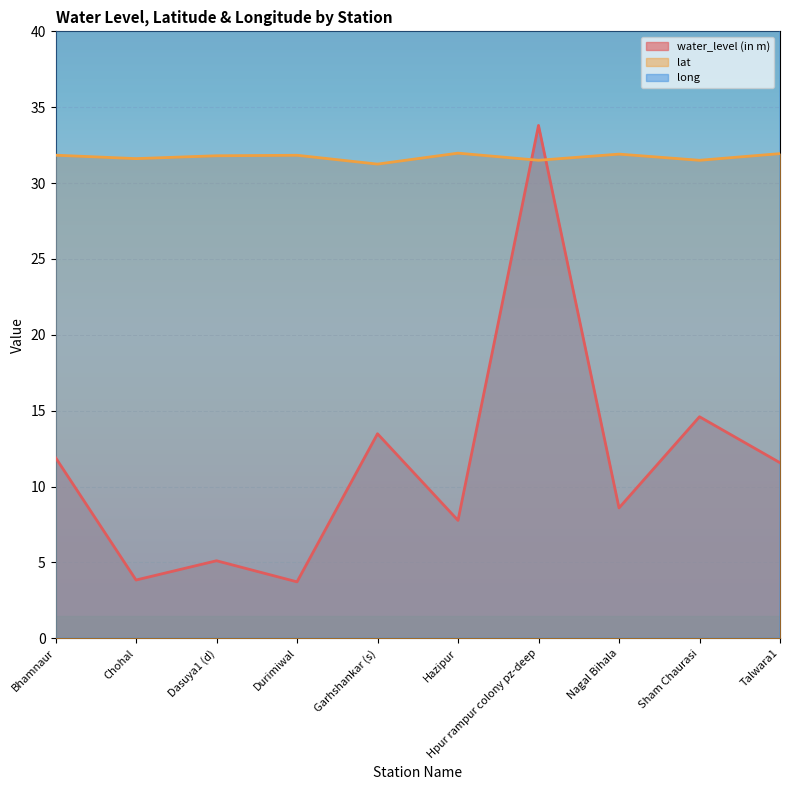

Reading left to right, transcribe all the data shown in this chart.

water_level (in m): Bhamnaur=11.9	Chohal=3.8	Dasuya1 (d)=5.1	Durimiwal=3.7	Garhshankar (s)=13.5	Hazipur=7.8	Hpur rampur colony pz-deep=33.8	Nagal Bihala=8.6	Sham Chaurasi=14.6	Talwara1=11.6
lat: Bhamnaur=31.8	Chohal=31.6	Dasuya1 (d)=31.8	Durimiwal=31.8	Garhshankar (s)=31.2	Hazipur=32.0	Hpur rampur colony pz-deep=31.5	Nagal Bihala=31.9	Sham Chaurasi=31.5	Talwara1=31.9
long: Bhamnaur=76.0	Chohal=76.0	Dasuya1 (d)=75.7	Durimiwal=75.8	Garhshankar (s)=76.0	Hazipur=75.8	Hpur rampur colony pz-deep=75.9	Nagal Bihala=75.7	Sham Chaurasi=75.7	Talwara1=75.9